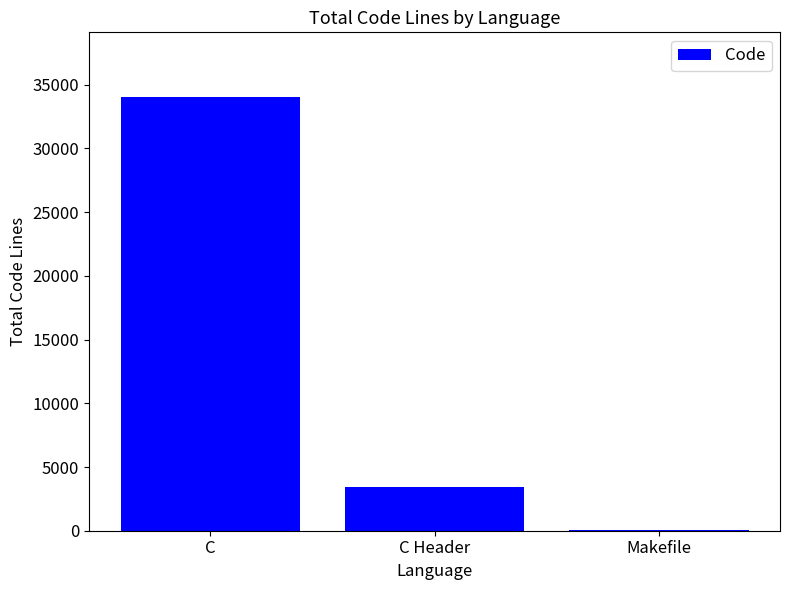

Is it true that the value at C Header is 3402?

True